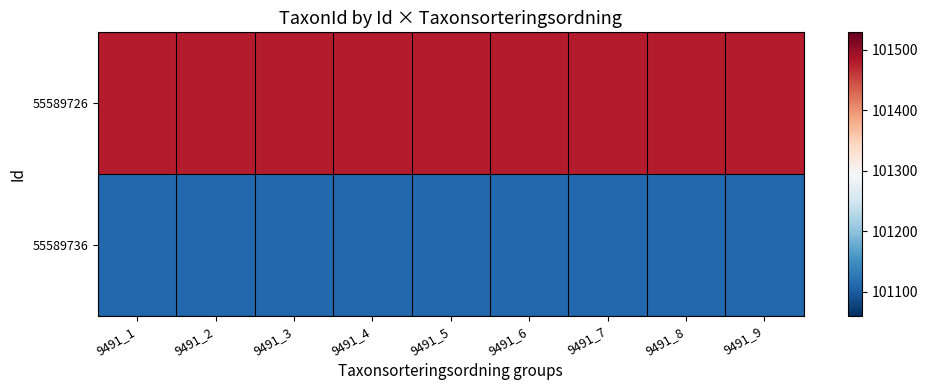

What is the total value across all series at 9491_6?

202590